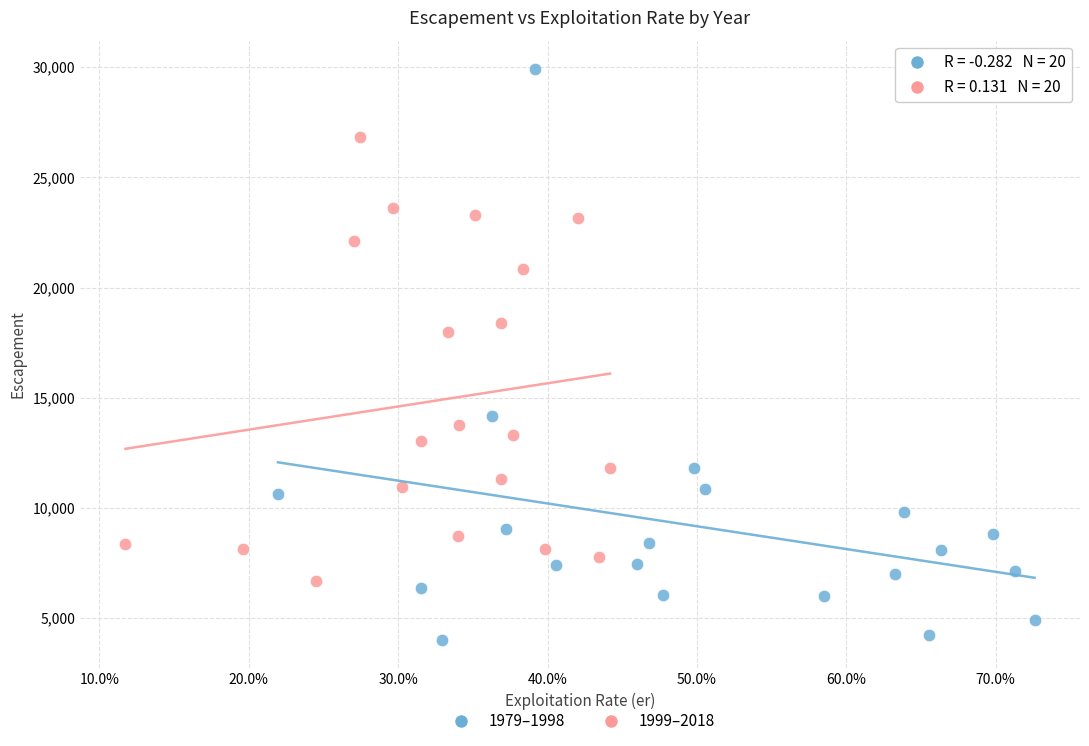

What are all the series names shown in the legend?

1979–1998, 1999–2018